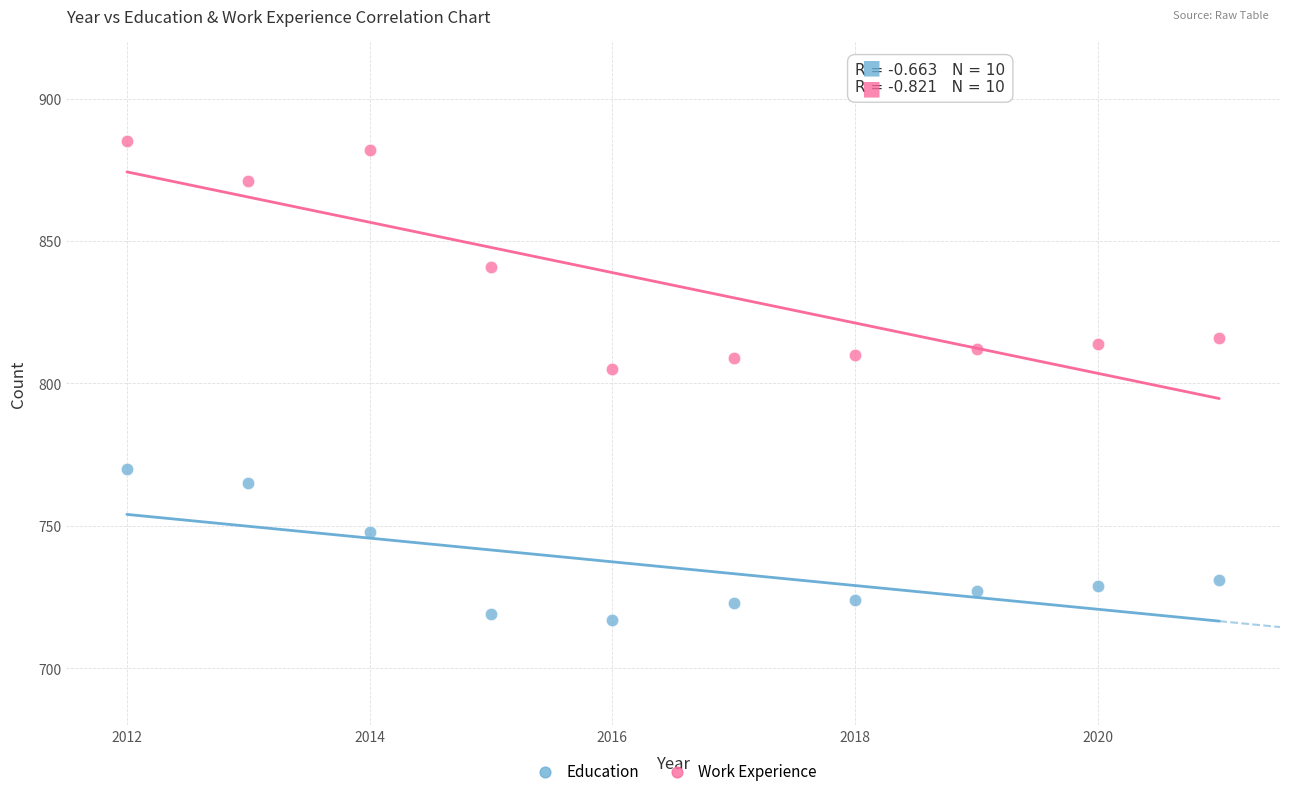

Across all data points, what is the range of X values (max minus min)?

9